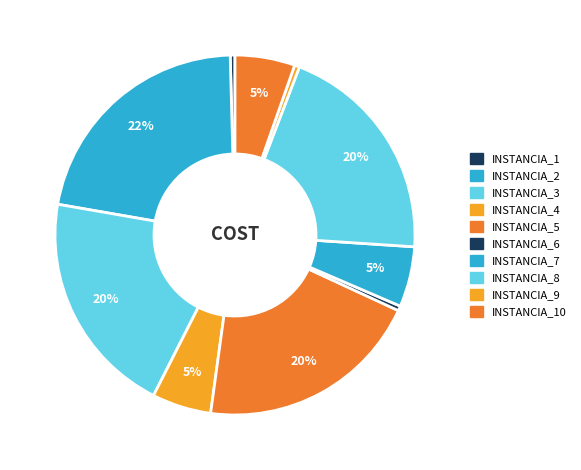

How many slices are in this pie chart?

10